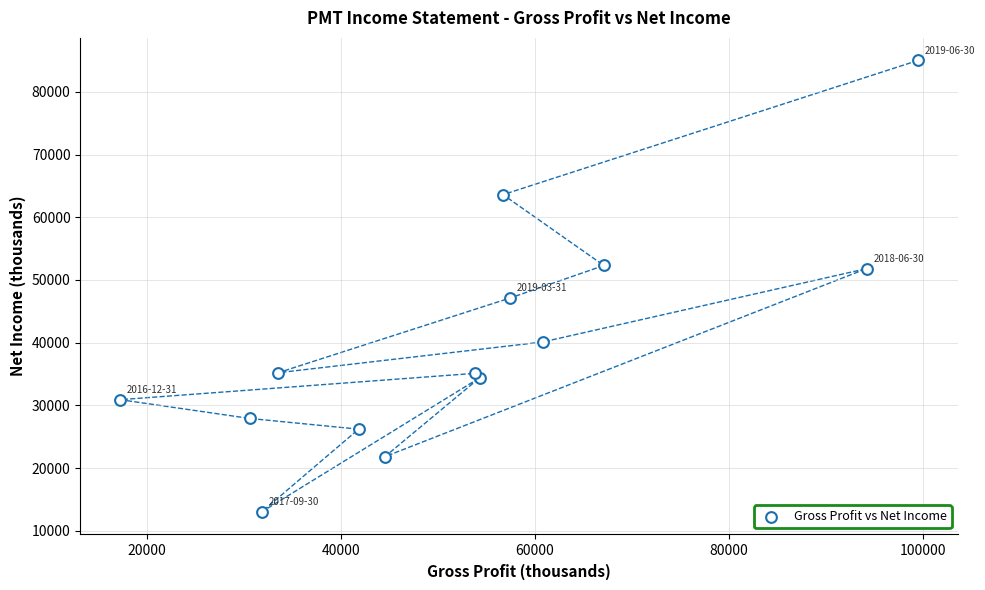

What Y value in the scatter plot is closest to 49000?

47100